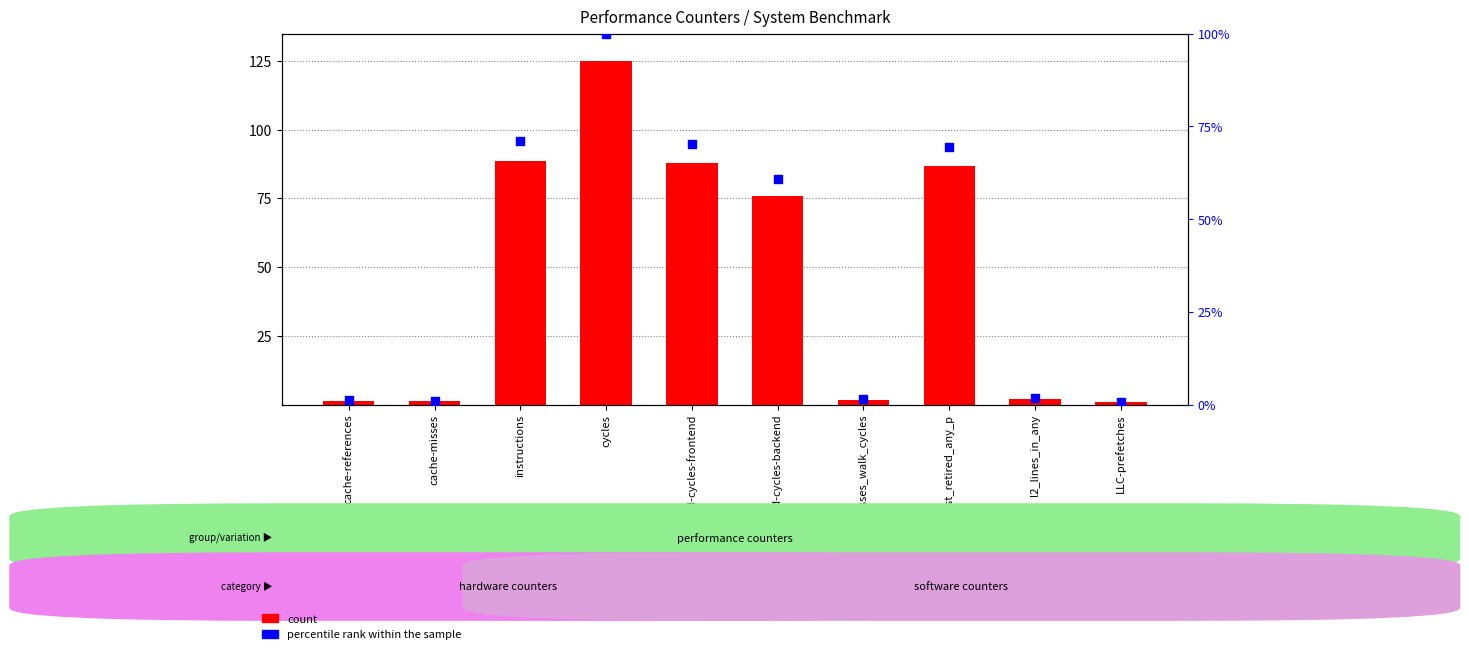

What is the total value across all series at instructions?

159.7